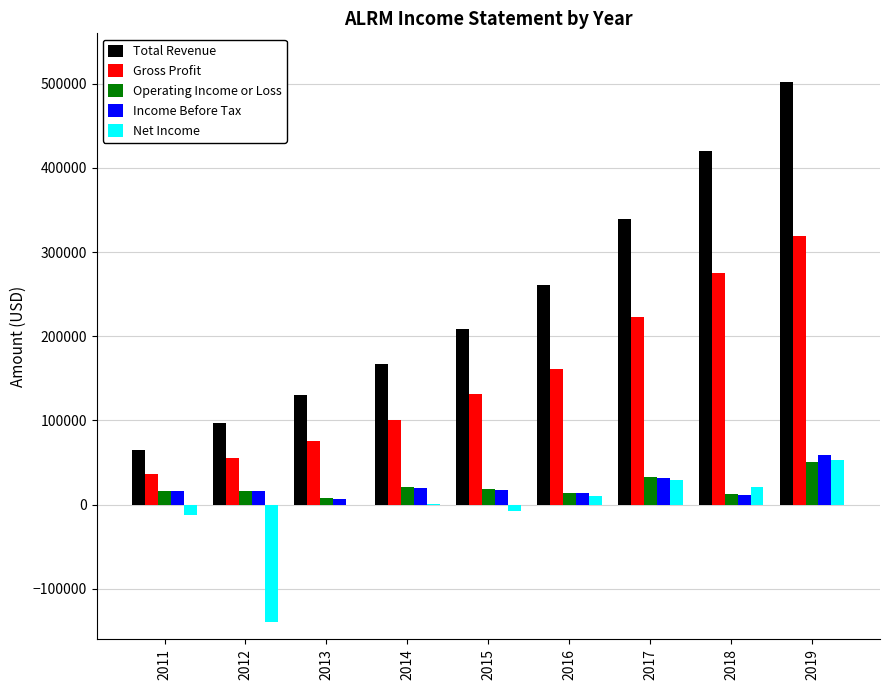

What is the maximum value shown in the chart?

502400